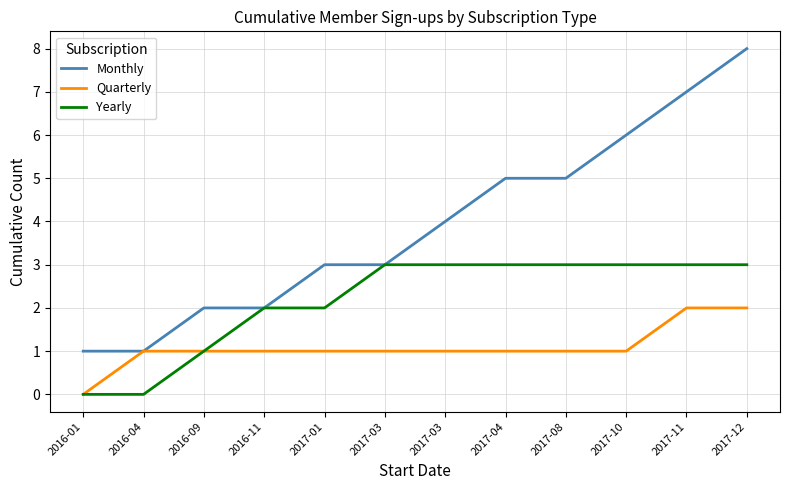

Does the chart display data point markers on the line(s)?

No